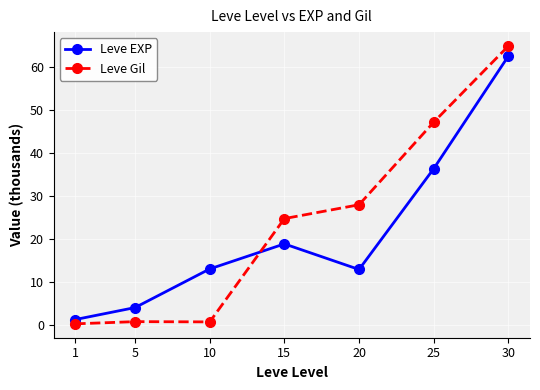

What is the value of the Leve EXP point at the 4th from the left?

18.9